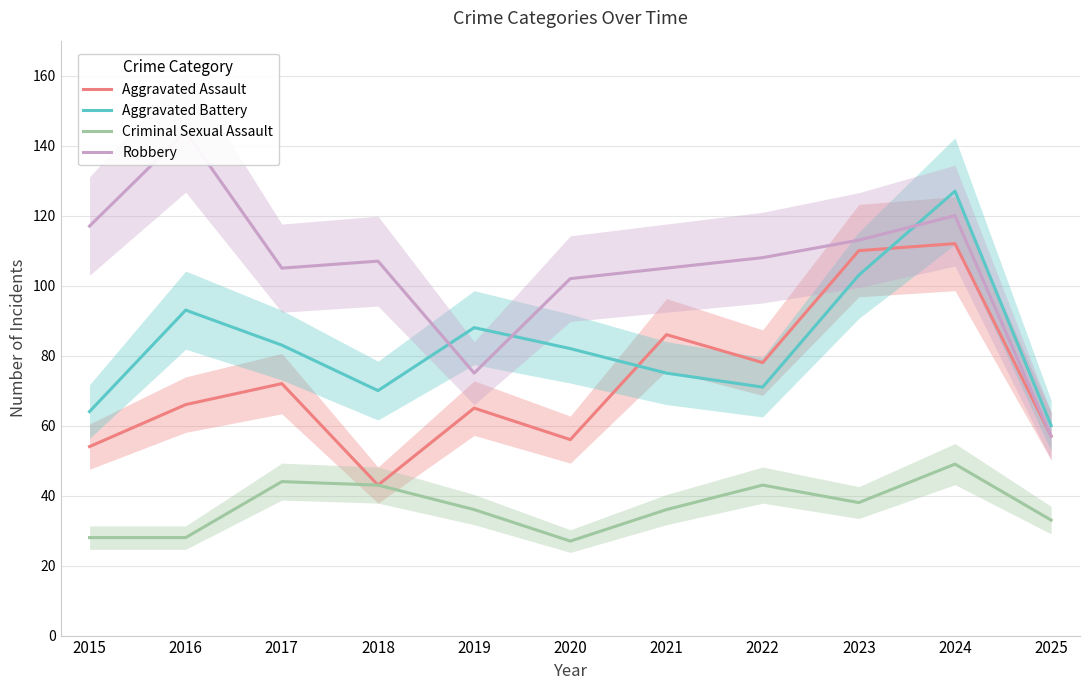

At how many categories does at least one series exceed 44?

11